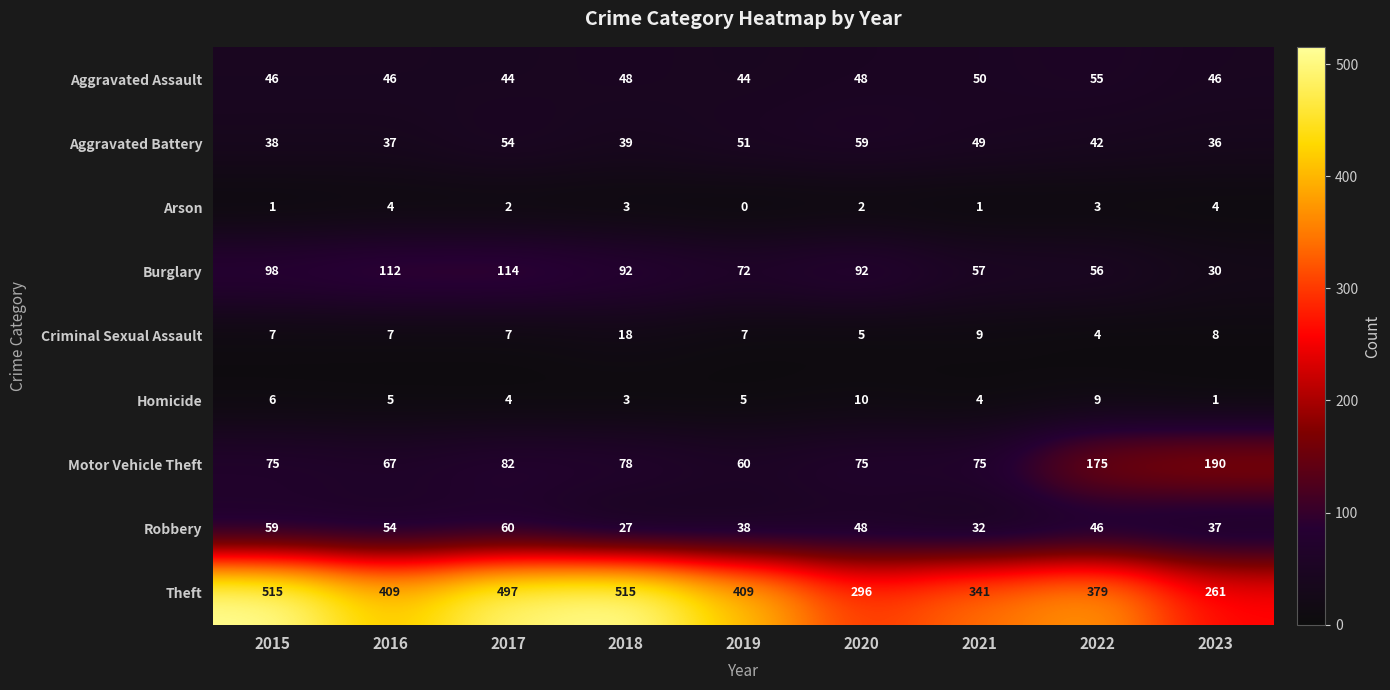

Is it true that Robbery equals 48 at 2020?

True